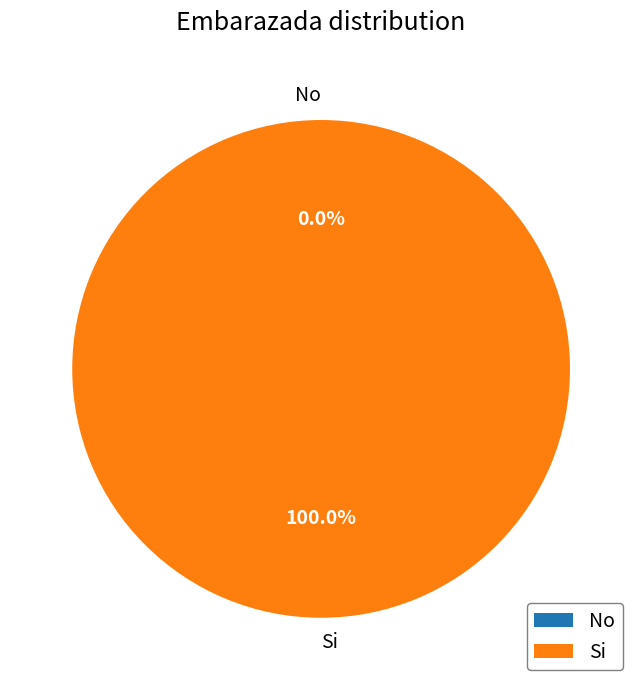

Which category has the biggest portion of the pie?

Si